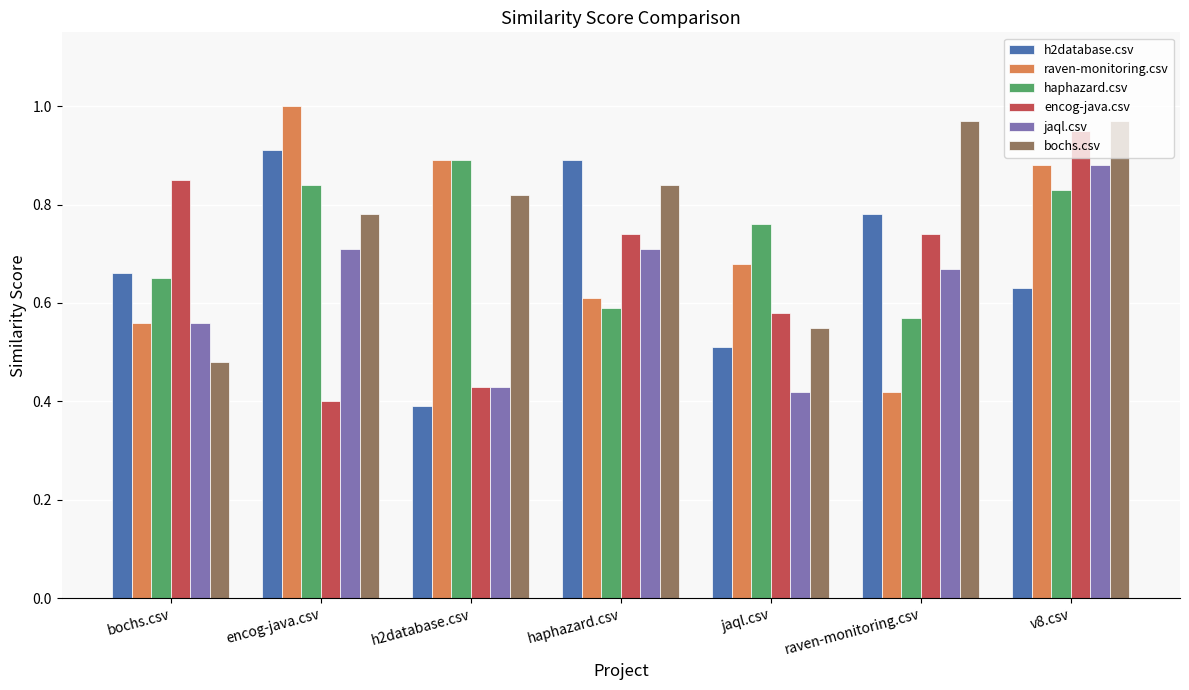

What are all the series names shown in the legend?

h2database.csv, raven-monitoring.csv, haphazard.csv, encog-java.csv, jaql.csv, bochs.csv